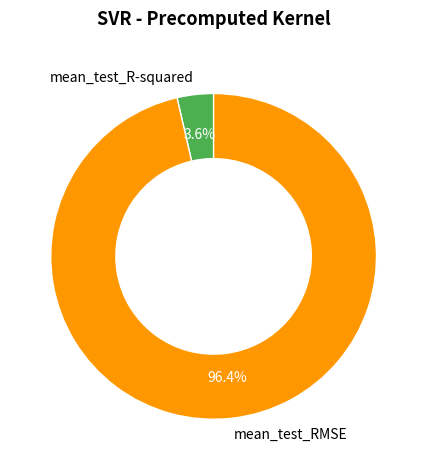

Rank the categories by value from lowest to highest.

mean_test_R-squared, mean_test_RMSE